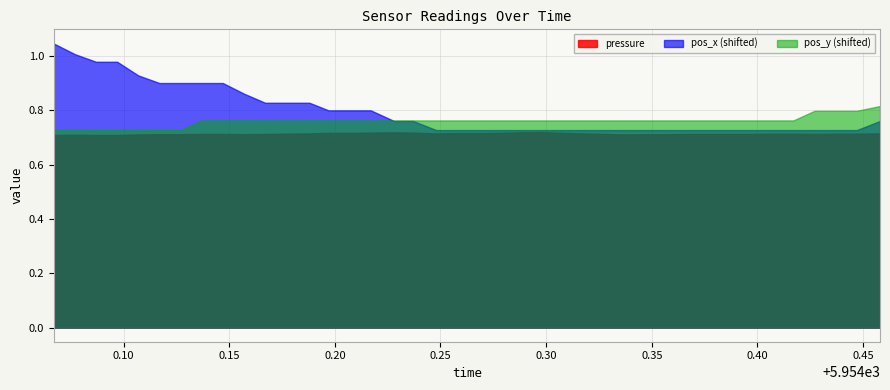

What is the average value of the pressure series?

0.7